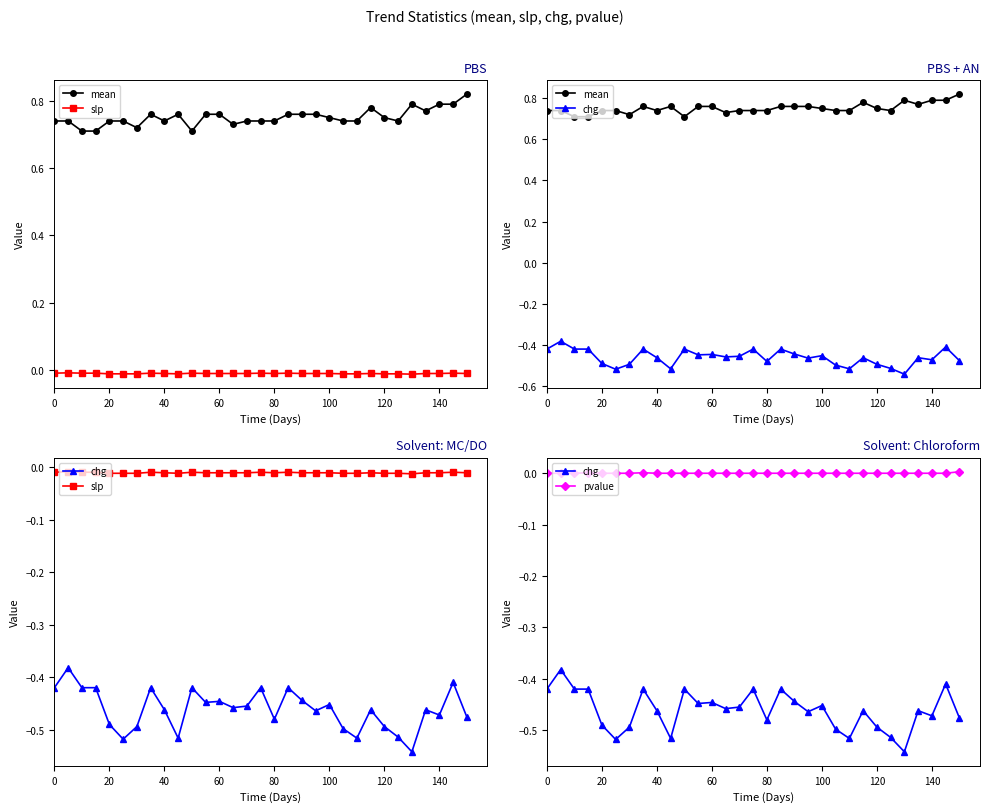

In chg, how many points are lower than both neighbors (excluding endpoints)?

9